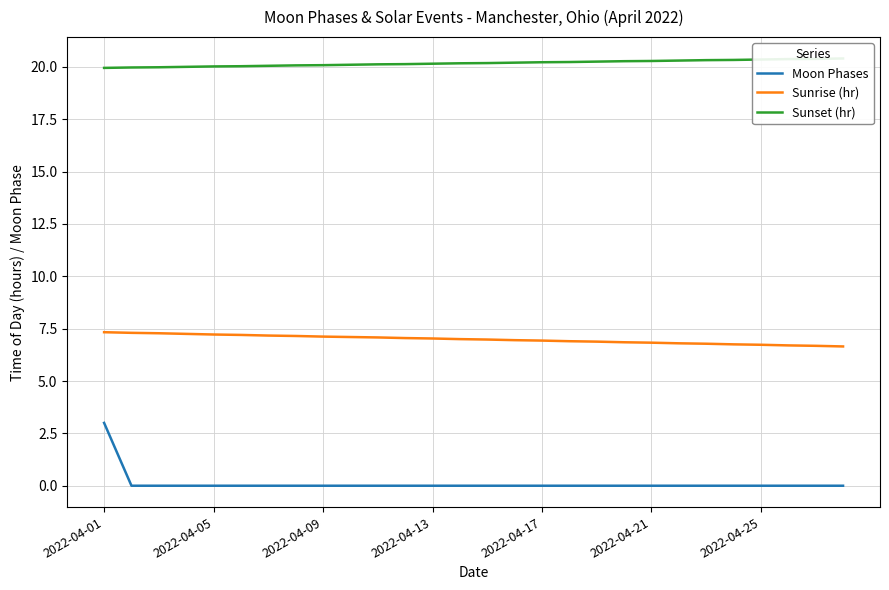

Reading left to right, transcribe all the data shown in this chart.

Moon Phases: 3.0	0.0	0.0	0.0	0.0	0.0	0.0	0.0	0.0	0.0	0.0	0.0	0.0	0.0	0.0	0.0	0.0	0.0	0.0	0.0	0.0	0.0	0.0	0.0	0.0	0.0	0.0	0.0
Sunrise (hr): 7.3	7.3	7.3	7.2	7.2	7.2	7.2	7.2	7.1	7.1	7.1	7.0	7.0	7.0	7.0	7.0	6.9	6.9	6.9	6.8	6.8	6.8	6.8	6.8	6.7	6.7	6.7	6.7
Sunset (hr): 19.9	20.0	20.0	20.0	20.0	20.0	20.1	20.1	20.1	20.1	20.1	20.1	20.1	20.2	20.2	20.2	20.2	20.2	20.2	20.3	20.3	20.3	20.3	20.3	20.4	20.4	20.4	20.4